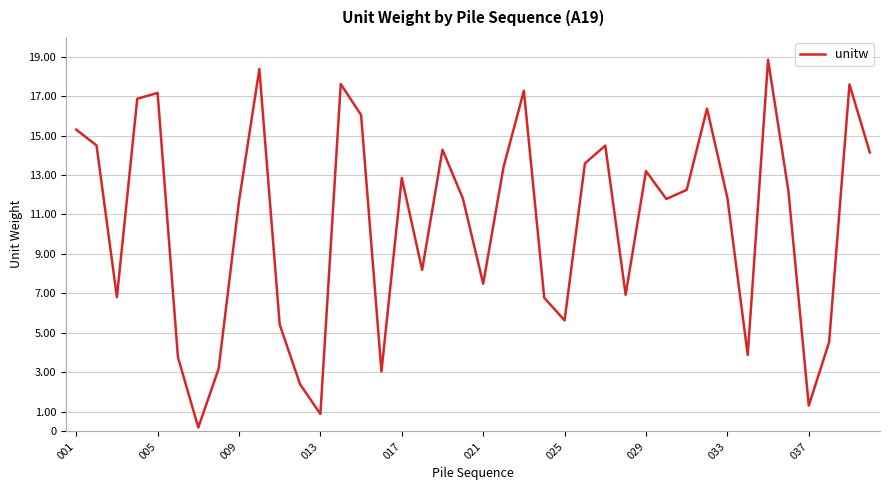

What is the difference between the maximum and minimum values?

18.6